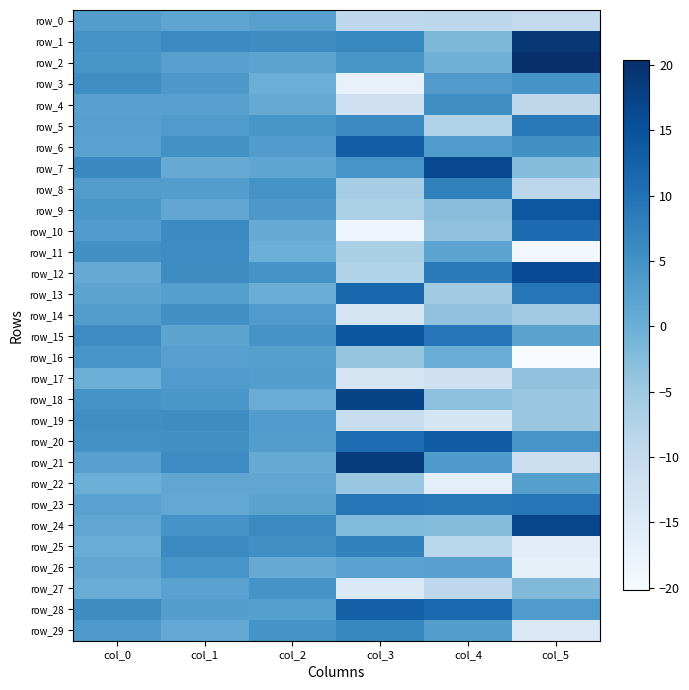

What is the difference between the maximum and second lowest values in the row_11 series?

12.6